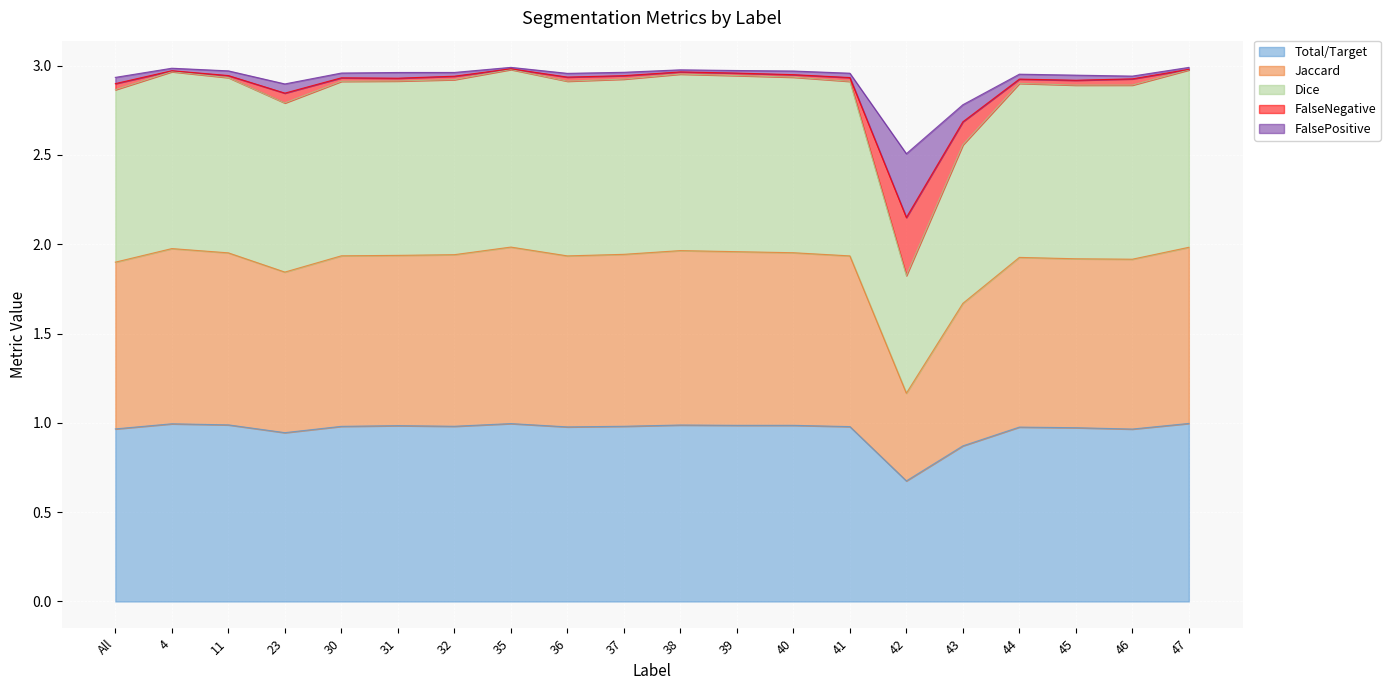

True or false: Total/Target has a value of 1.0 at 39.

True